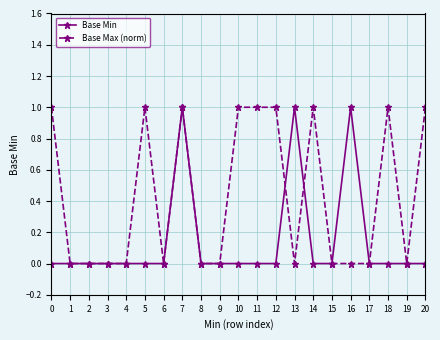

What is the maximum value for Base Min?

1